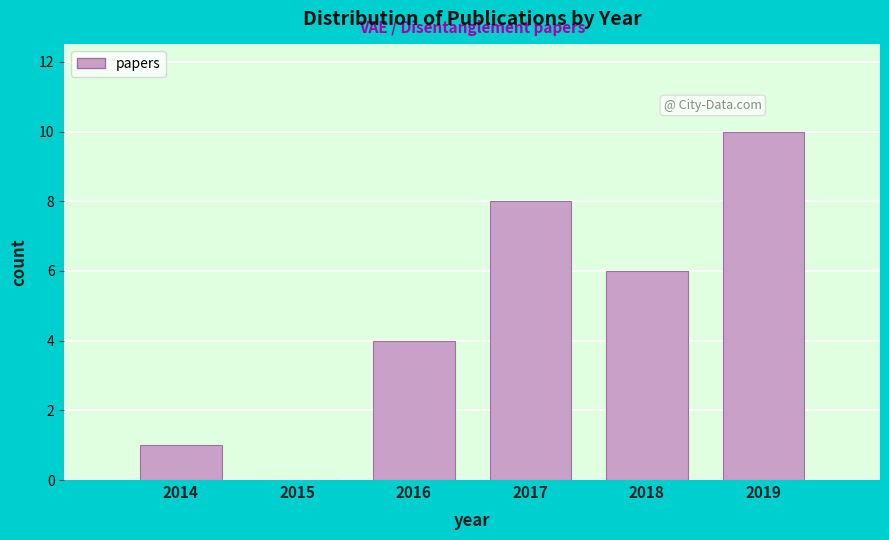

Reading left to right, extract all data points from this chart.

2014=1	2015=0	2016=4	2017=8	2018=6	2019=10